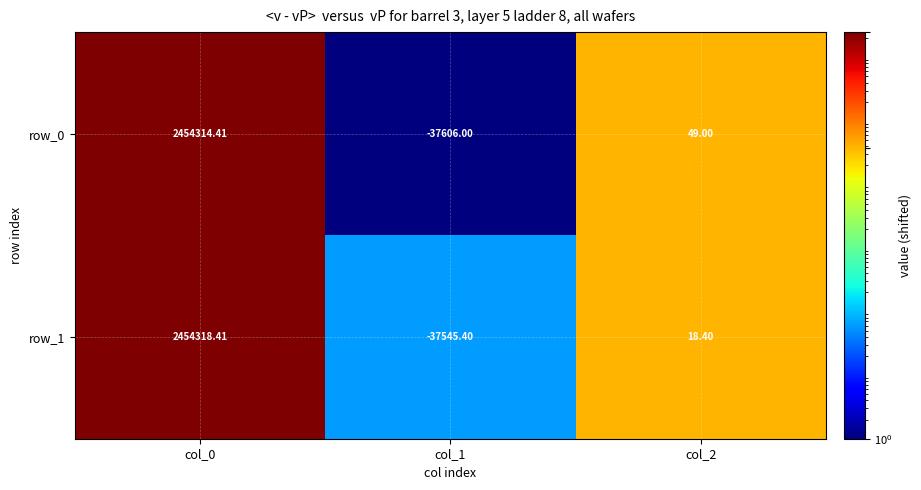

At which category is the sum across all series the highest?

col_0